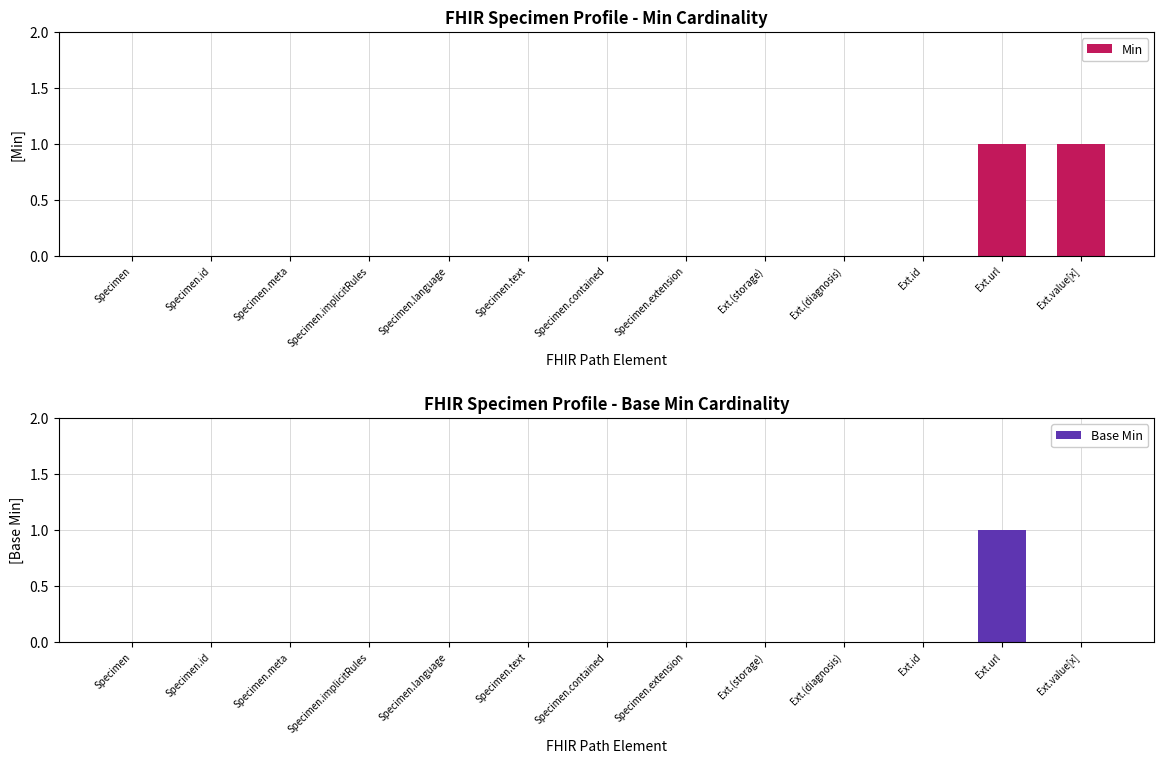

Reading left to right, extract all data points from this chart.

Min: 0	0	0	0	0	0	0	0	0	0	0	1	1
Base Min: 0	0	0	0	0	0	0	0	0	0	0	1	0